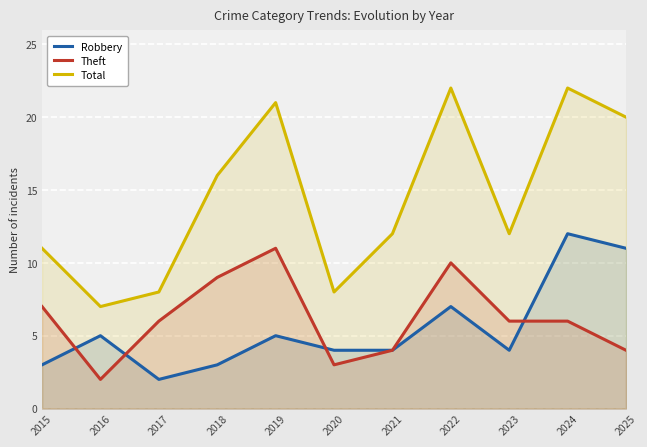

Reading left to right, what are all the values shown in this chart?

Robbery: 2015=3	2016=5	2017=2	2018=3	2019=5	2020=4	2021=4	2022=7	2023=4	2024=12	2025=11
Theft: 2015=7	2016=2	2017=6	2018=9	2019=11	2020=3	2021=4	2022=10	2023=6	2024=6	2025=4
Total: 2015=11	2016=7	2017=8	2018=16	2019=21	2020=8	2021=12	2022=22	2023=12	2024=22	2025=20